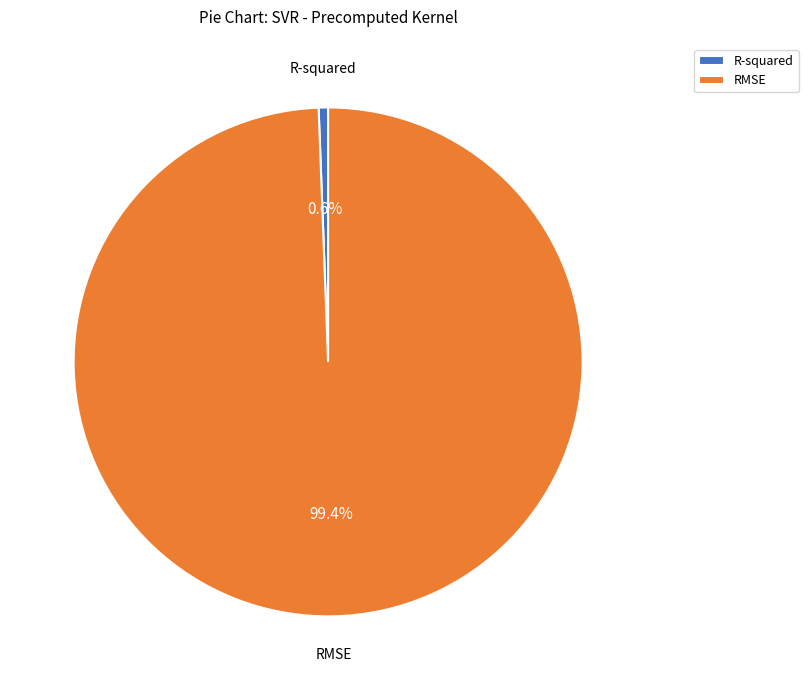

What percentage is NOT represented by R-squared?

99.4%